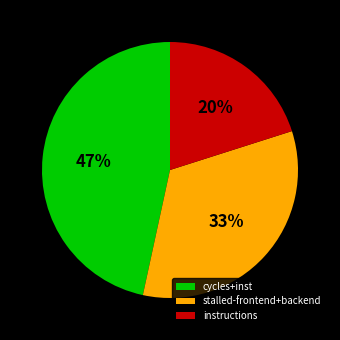

What is the ratio of the value at instructions to the value at cycles+inst?

0.4